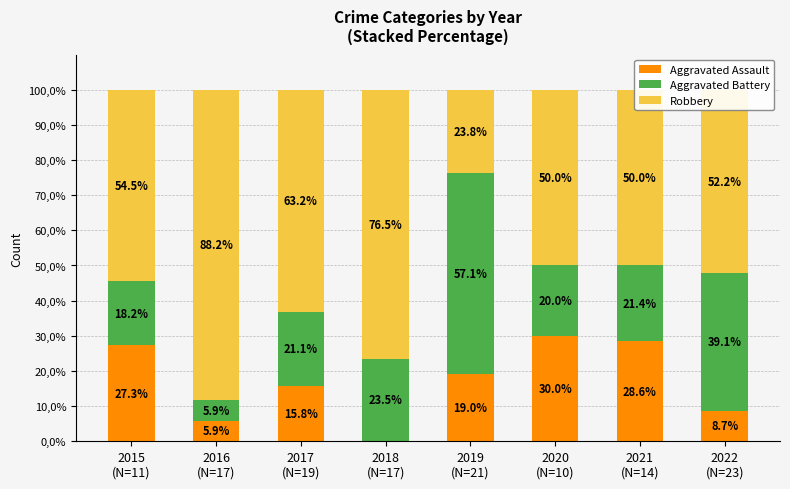

What is the label of the 5th bar from the left?

2019
(N=21)